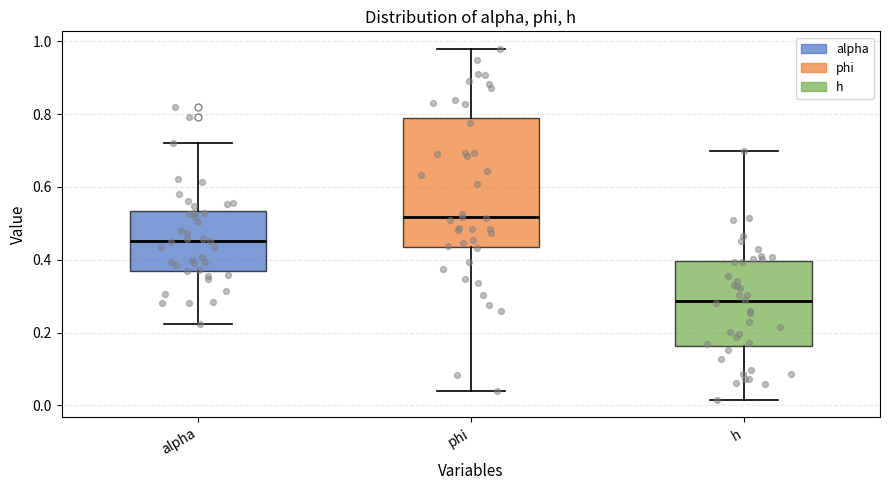

Comparing the boxes themselves (not the whiskers), which one is the tallest?

phi